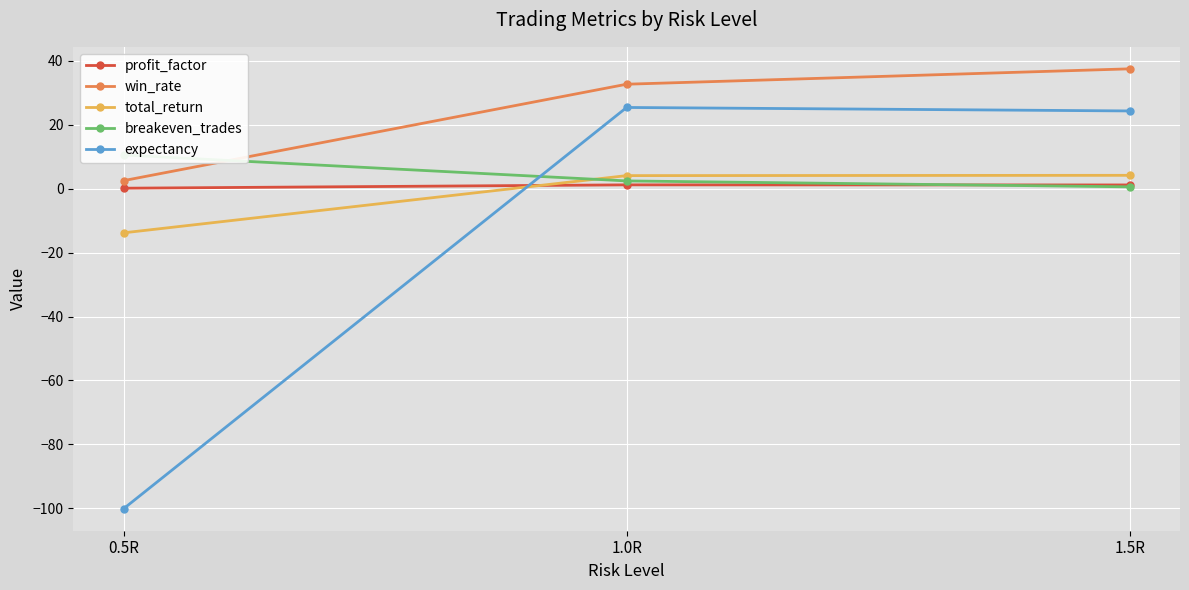

At which label is breakeven_trades closest to 5?

1.0R